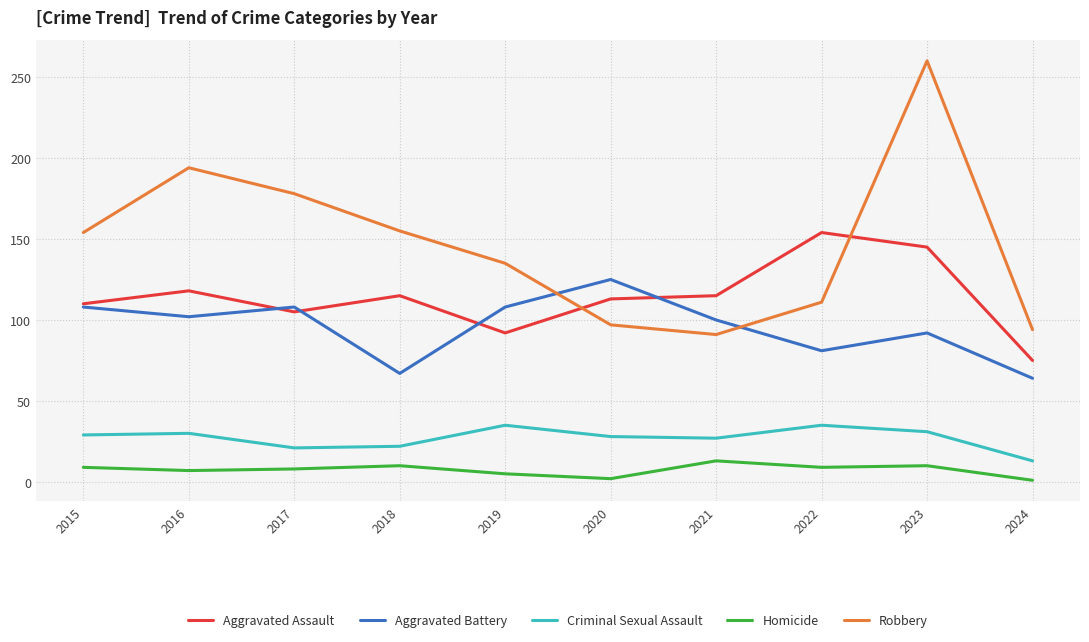

What is the highest value of the Aggravated Battery series?

125